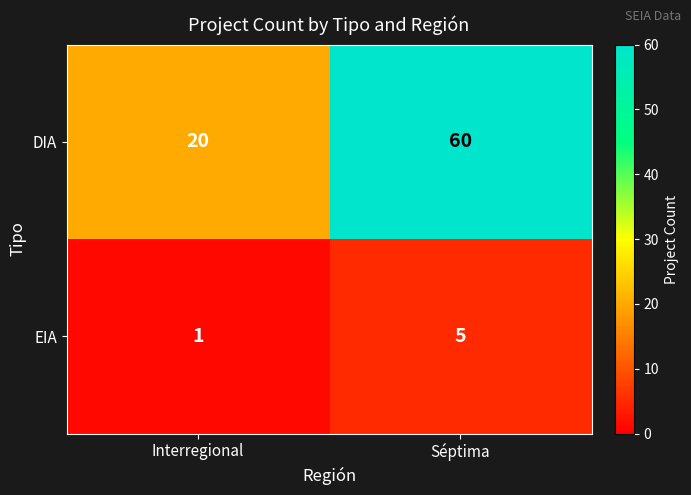

What is the sum of the EIA values at Interregional and Séptima?

6